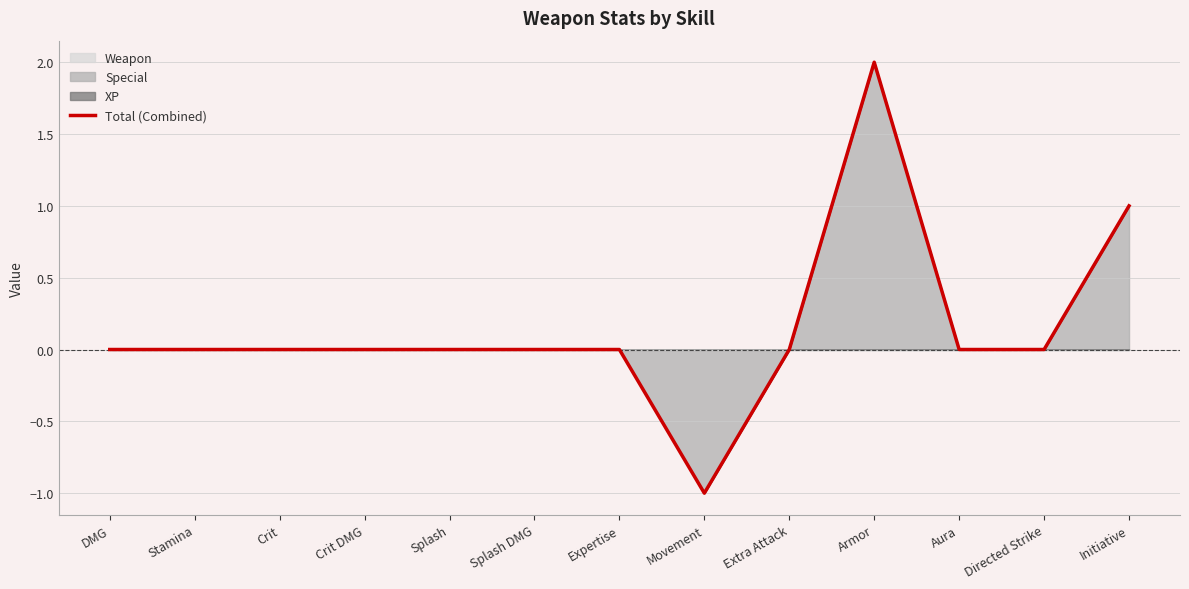

Reading left to right, list all the values displayed in this chart.

0	0	0	0	0	0	0	-1	0	2	0	0	1